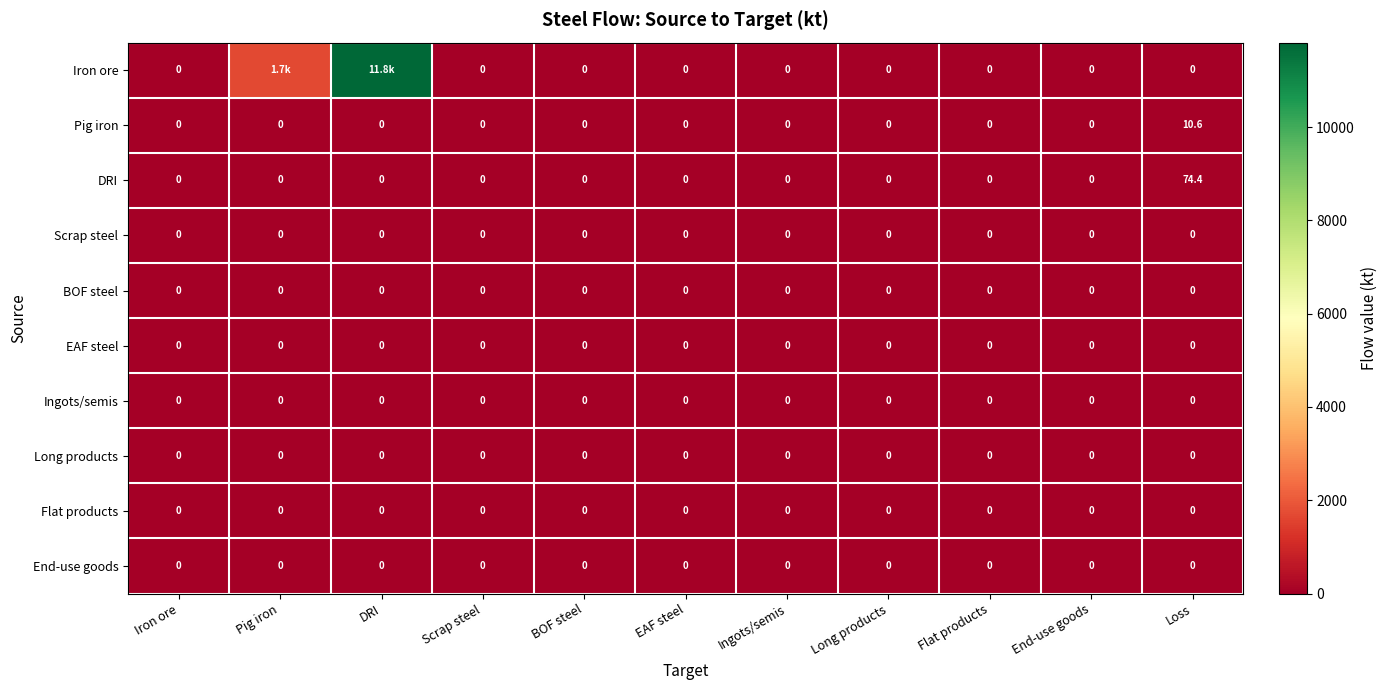

How many distinct data groups are displayed?

10